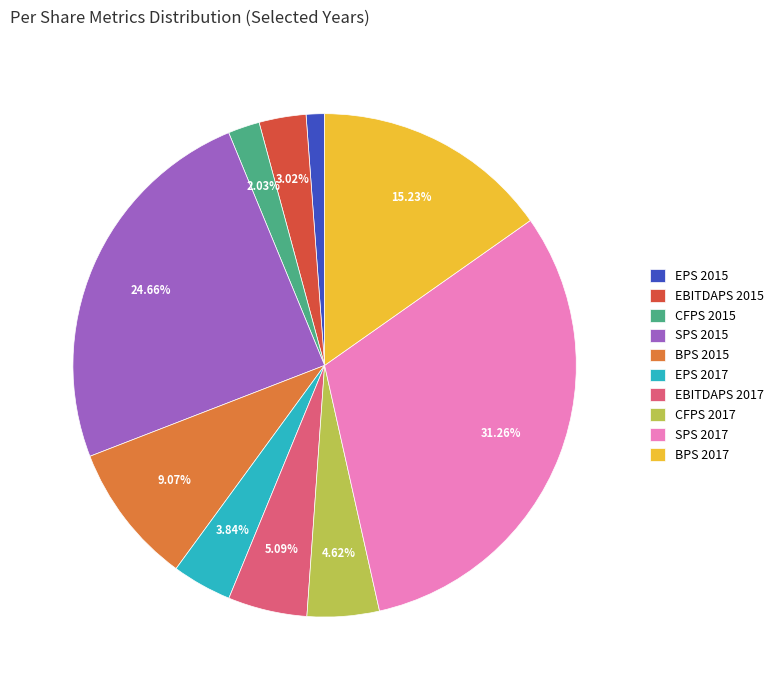

Is the sum of SPS 2015 and BPS 2015 greater than half?

No